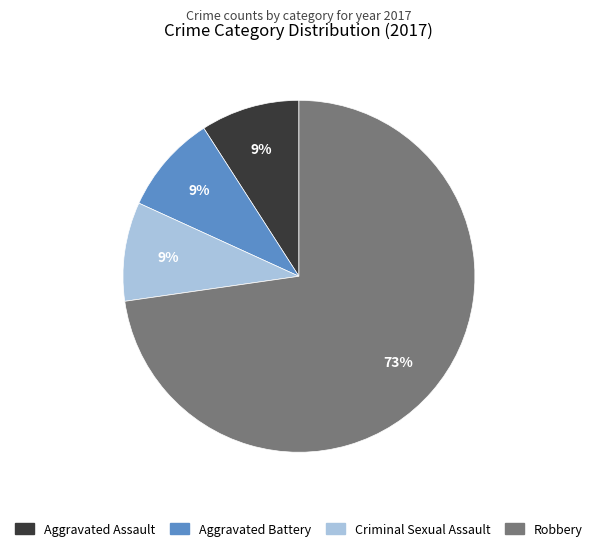

Do Aggravated Assault and Robbery together represent more than half of the pie?

Yes